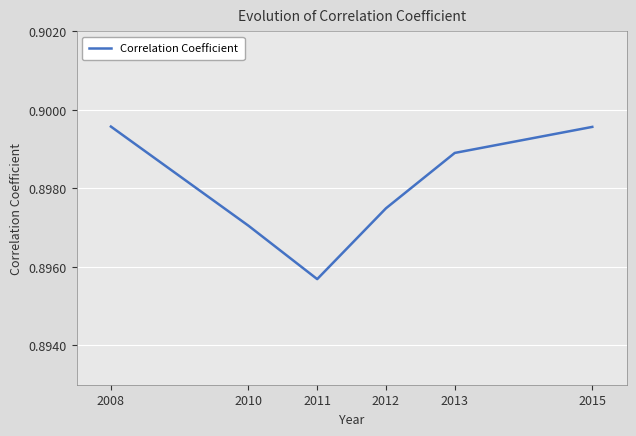

The chart shows a value of 0.5 at 2013. True or false?

False